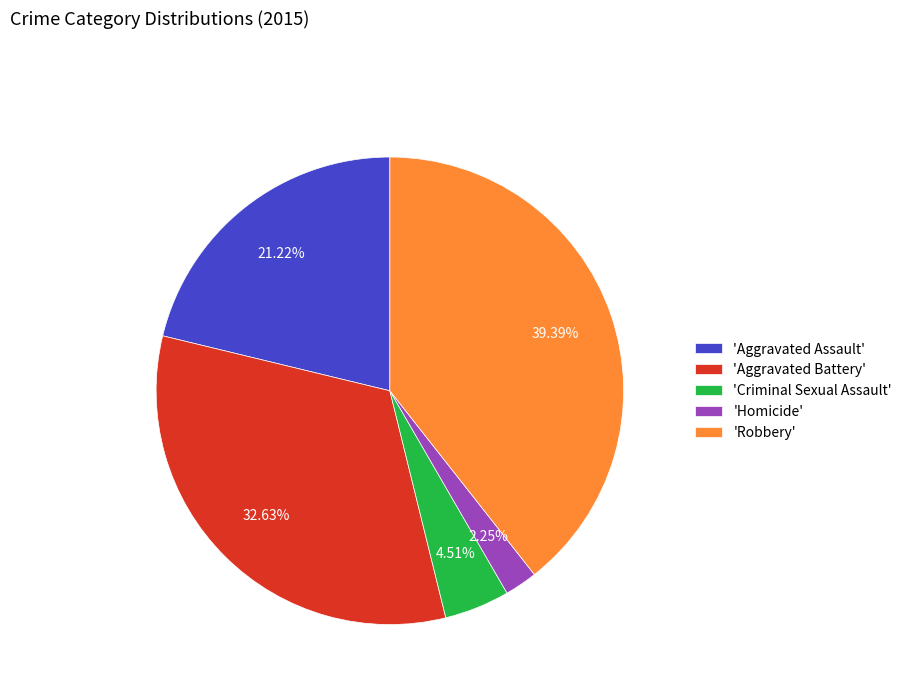

Approximately how many times larger is the value at 'Homicide' compared to 'Criminal Sexual Assault'?

0.5